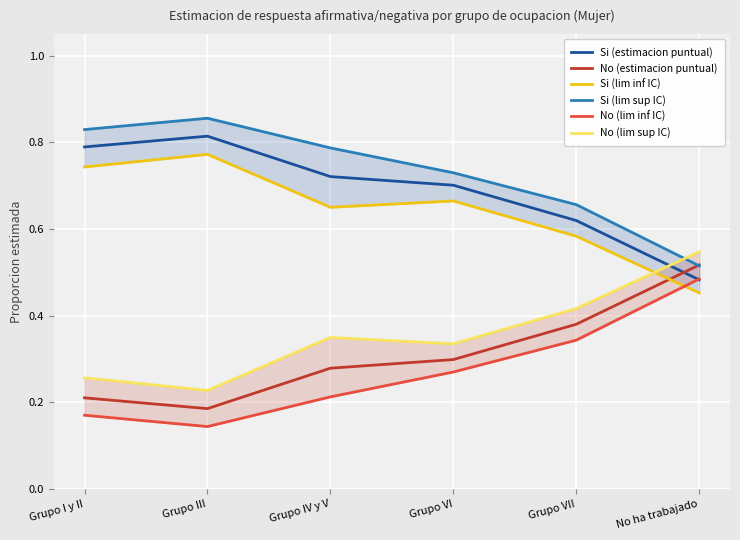

How many intersections are there between Si (estimacion puntual) and No (lim inf IC)?

1